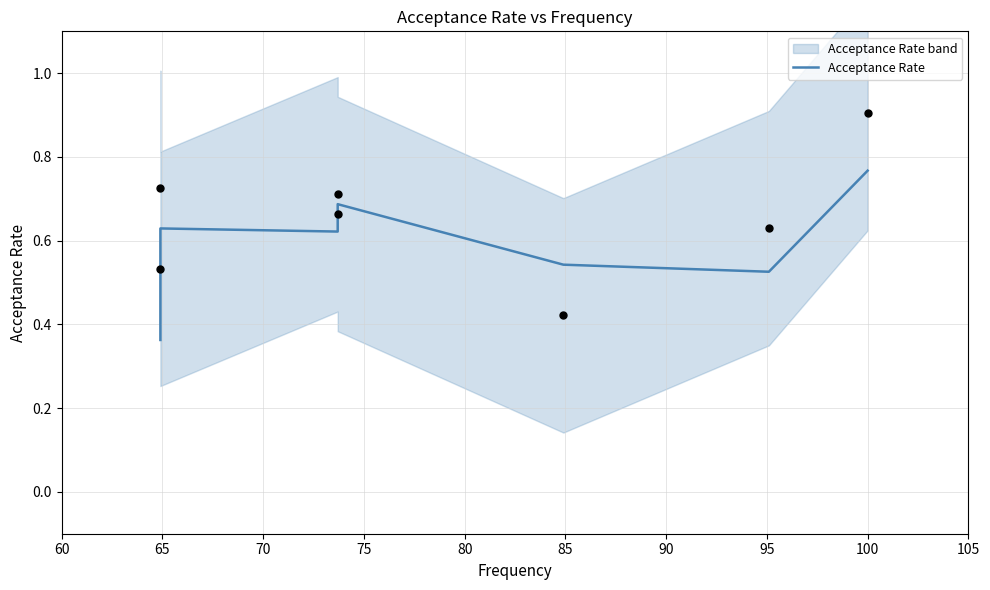

Which has a higher value, 75 or 85?

75